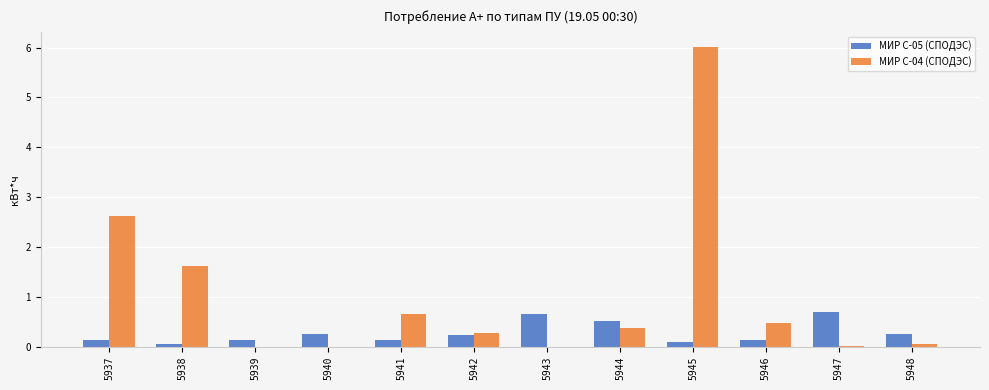

How many categories are shown in the chart?

12